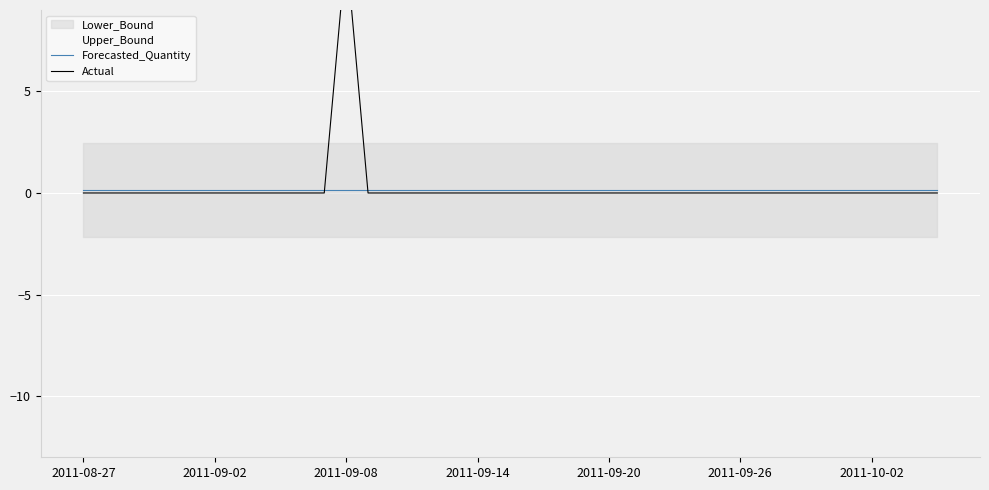

Between 8 and 33, which series saw the biggest shift?

Forecasted_Quantity